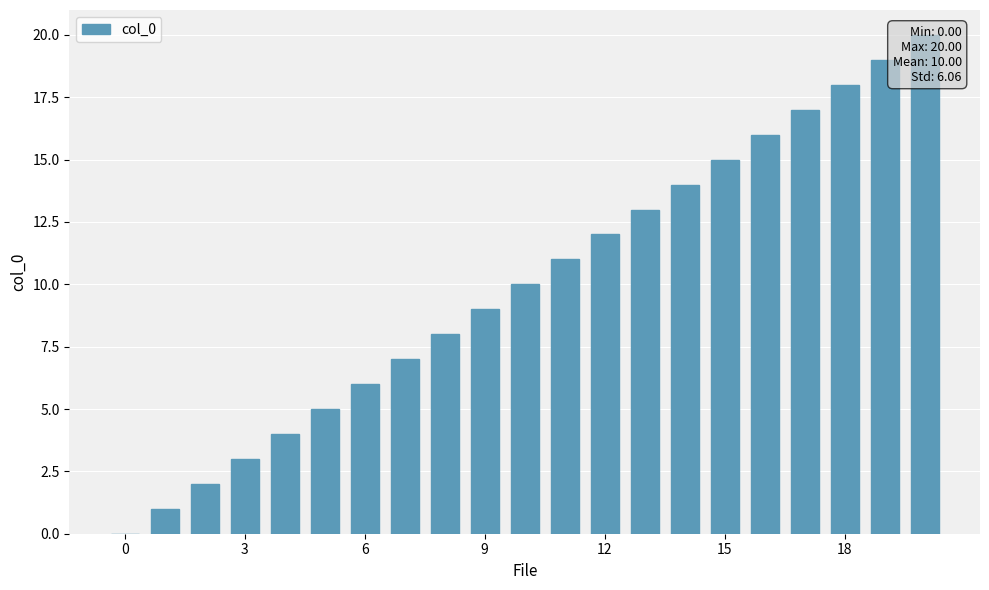

How many bars are there in total?

21